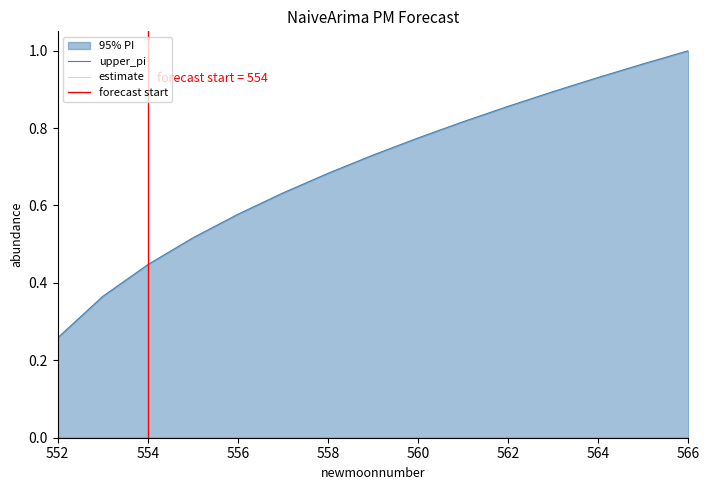

Rank the categories by value from highest to lowest.

566, 565, 564, 563, 562, 561, 560, 559, 558, 557, 556, 555, 554, 553, 552